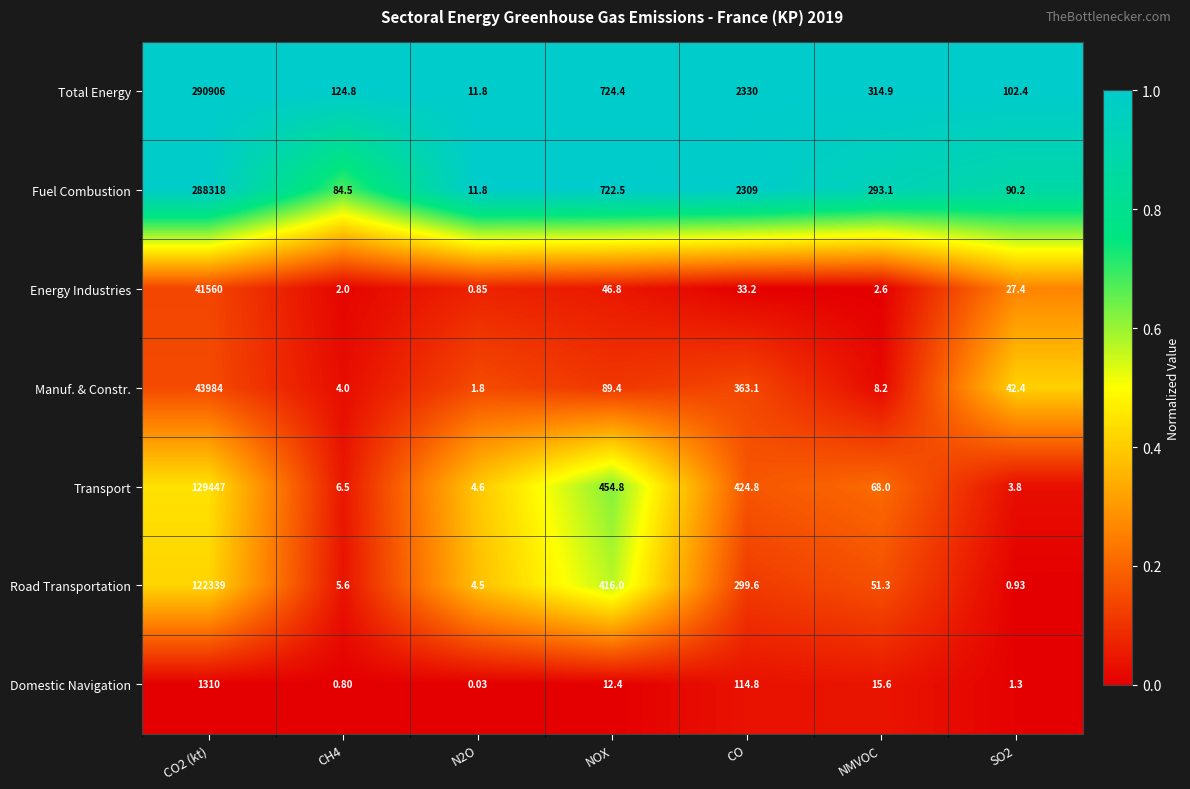

Which series has the widest spread of values?

Total Energy